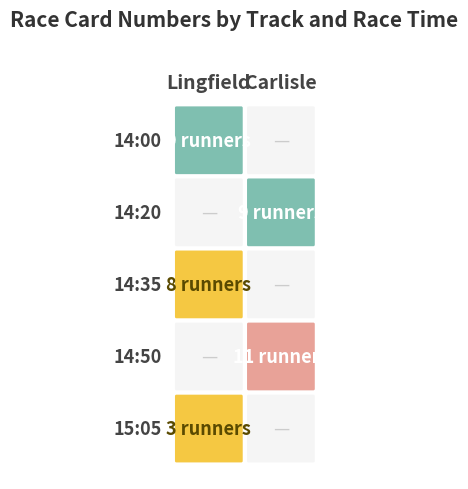

Which series has the largest range (max minus min)?

Carlisle